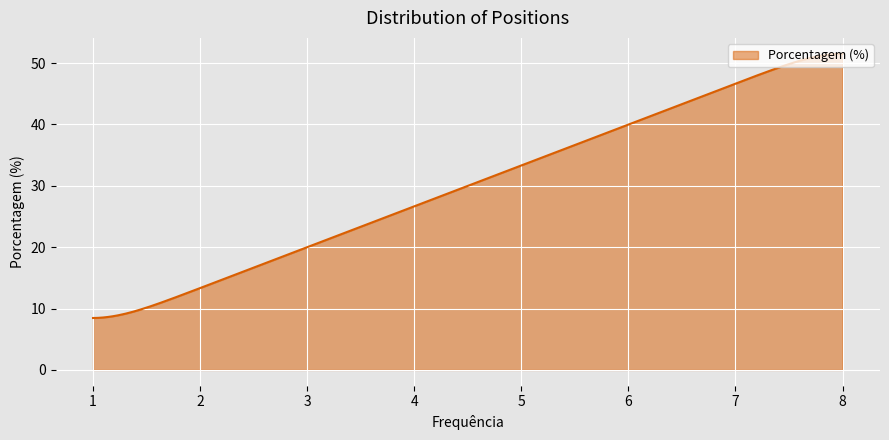

What is the smallest value displayed?

8.5